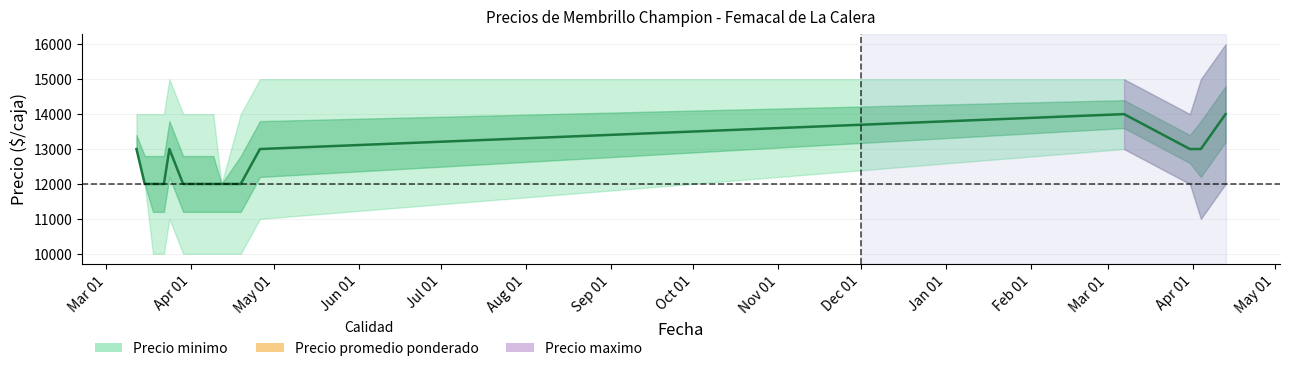

Reading left to right, transcribe all the data shown in this chart.

13000	12000	12000	12000	13000	12000	12000	12000	12000	12000	13000	14000	13000	13000	14000